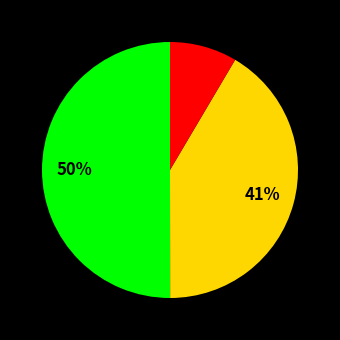

To the nearest percent, what is the average slice percentage?

33%